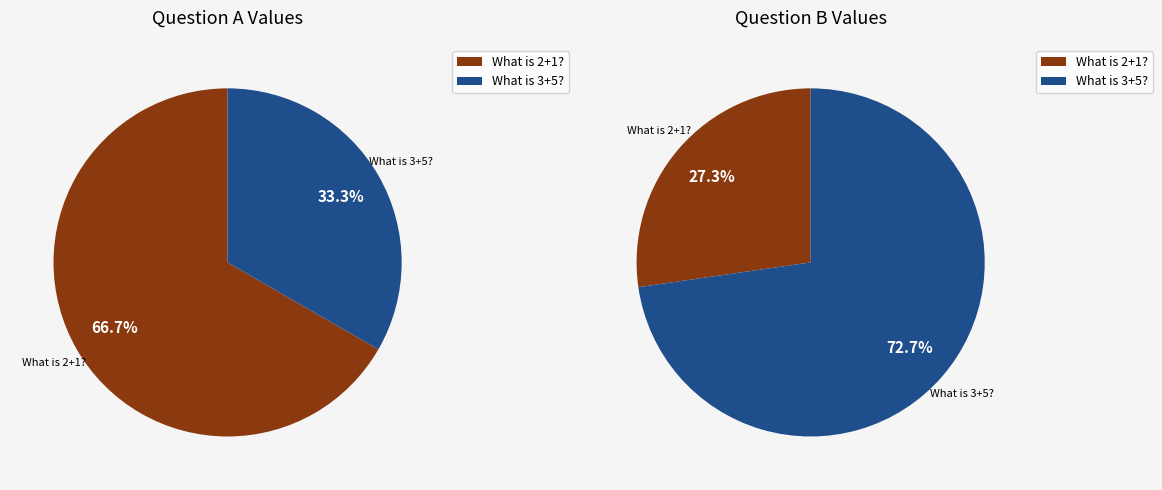

Combined, do What is 3+5? and What is 2+1? account for over 50%?

Yes